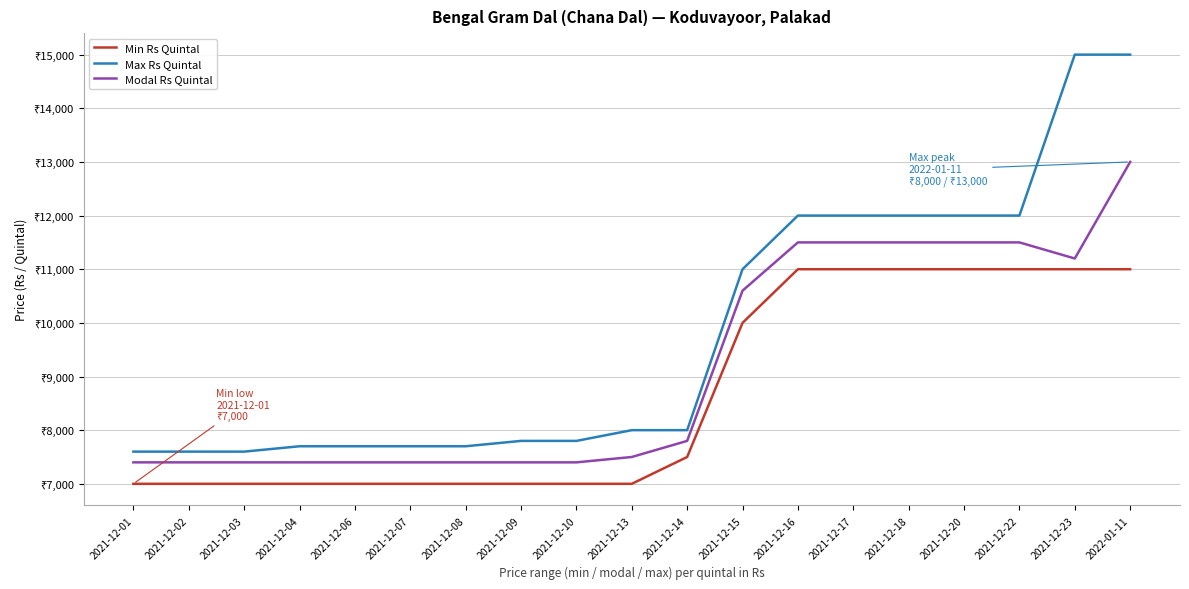

The Max Rs Quintal series shows 5017 at 2021-12-18. True or false?

False